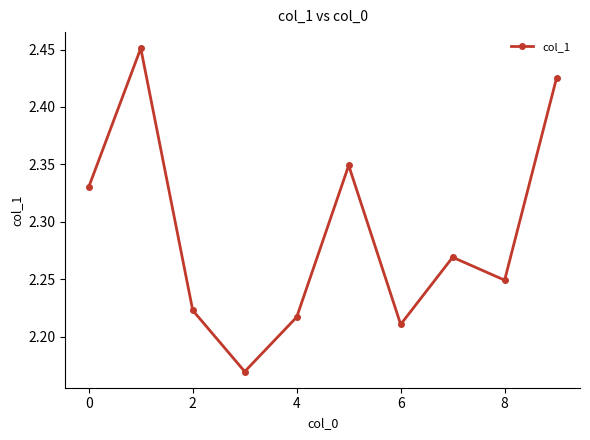

How many interior local peaks (higher than both neighbors) does the data have?

3